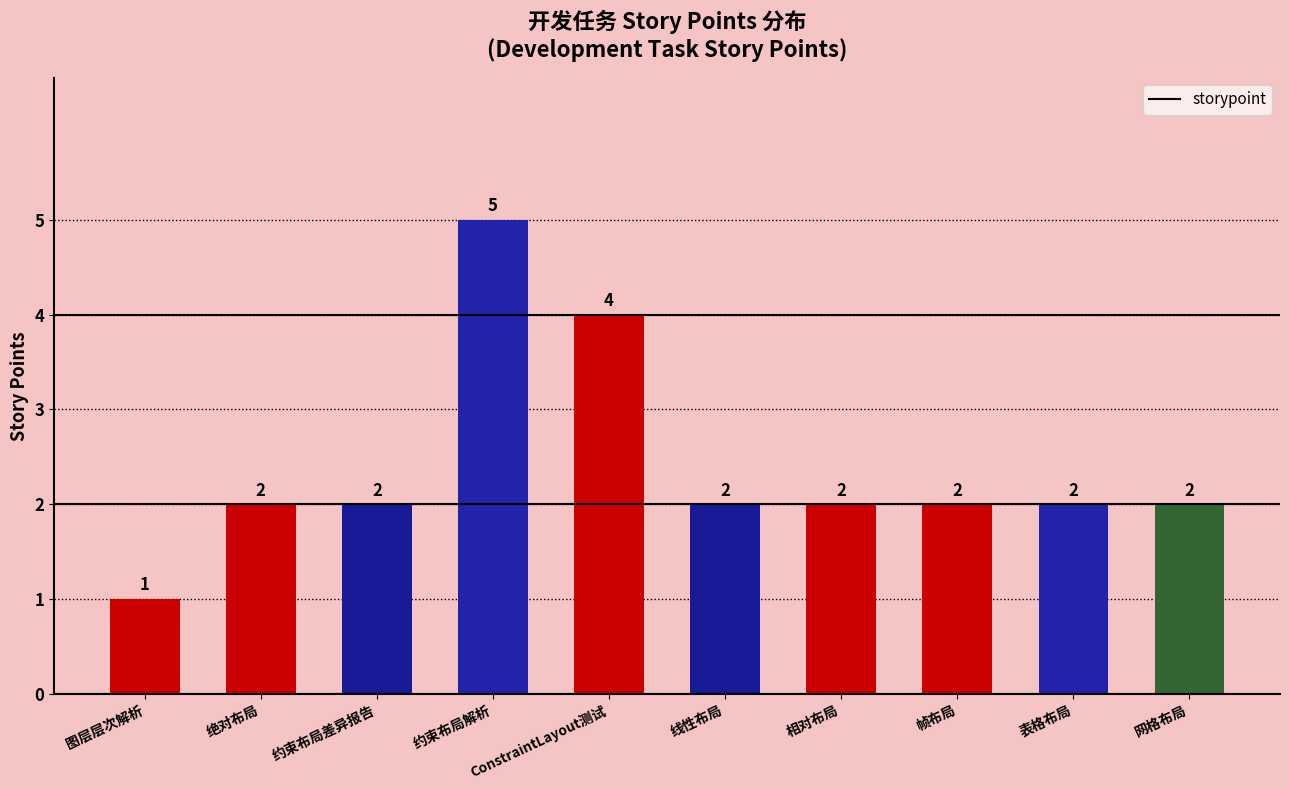

Reading left to right, what are all the values shown in this chart?

图层层次解析=1	绝对布局=2	约束布局差异报告=2	约束布局解析=5	ConstraintLayout测试=4	线性布局=2	相对布局=2	帧布局=2	表格布局=2	网格布局=2